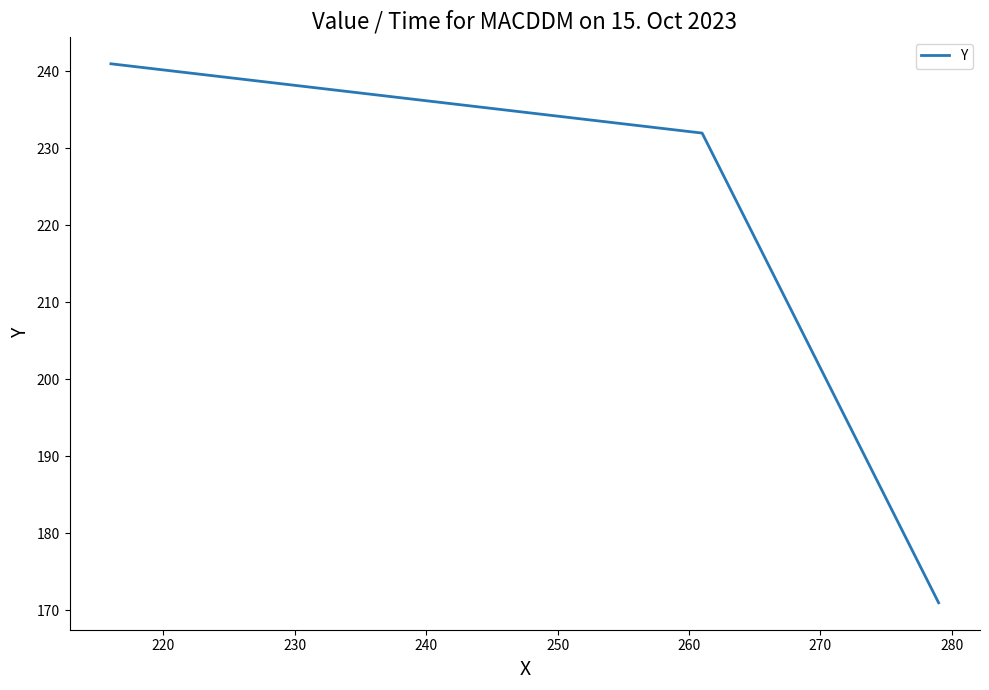

What is the difference between the maximum and minimum values?

70